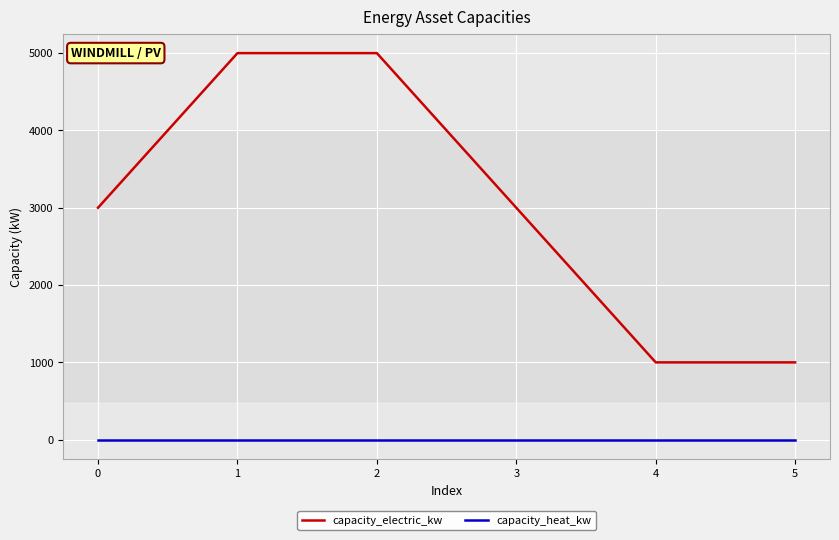

Is it true that capacity_electric_kw equals 3134 at 2?

False